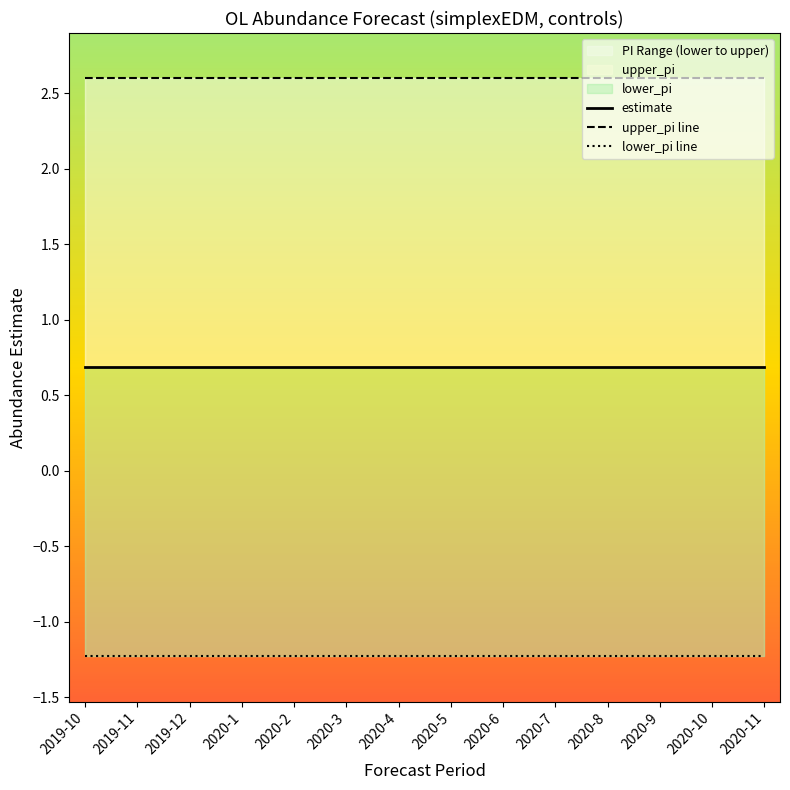

Between 2020-2 and 2020-10, which series saw the biggest shift?

estimate